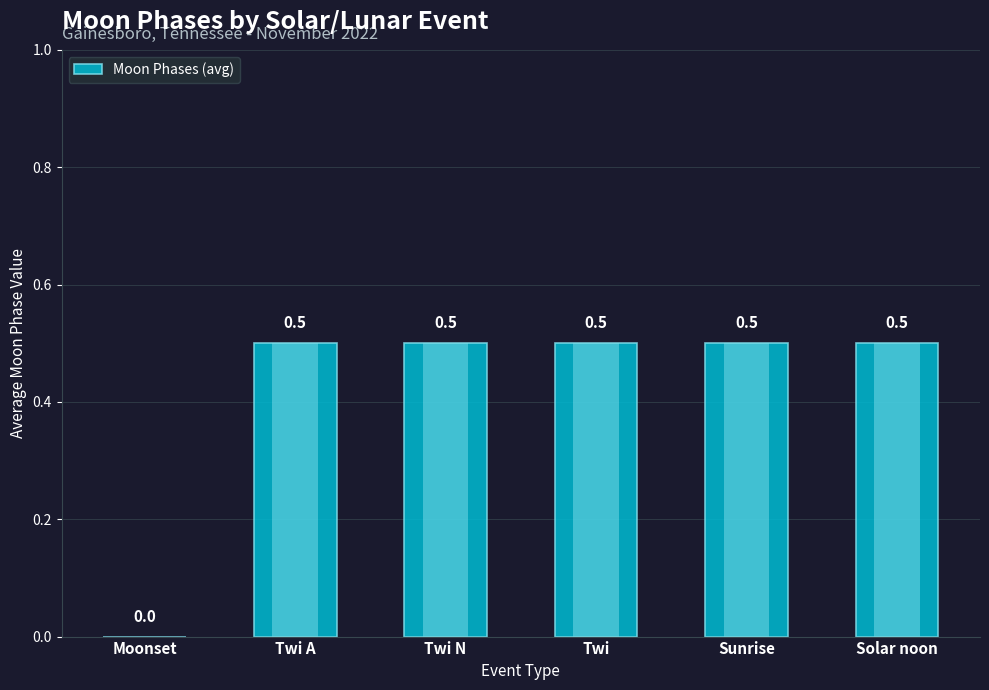

Reading left to right, transcribe all the data shown in this chart.

0.0	0.5	0.5	0.5	0.5	0.5